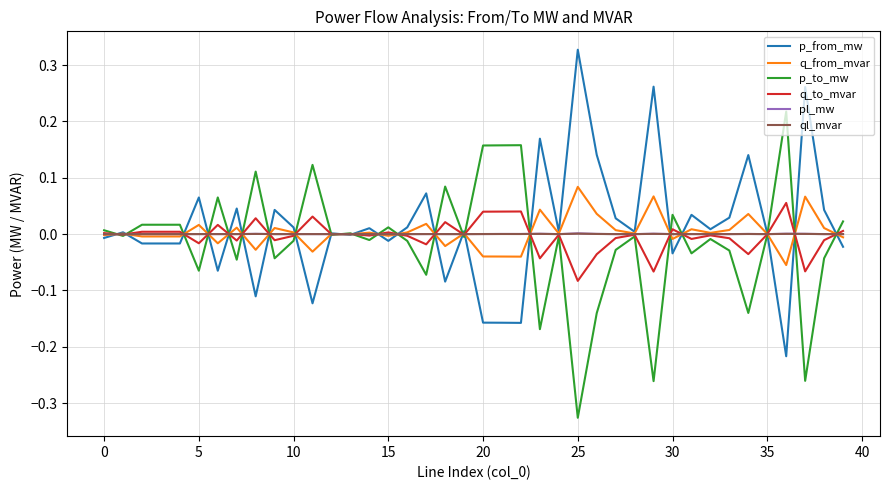

Does the chart have visible grid lines?

Yes